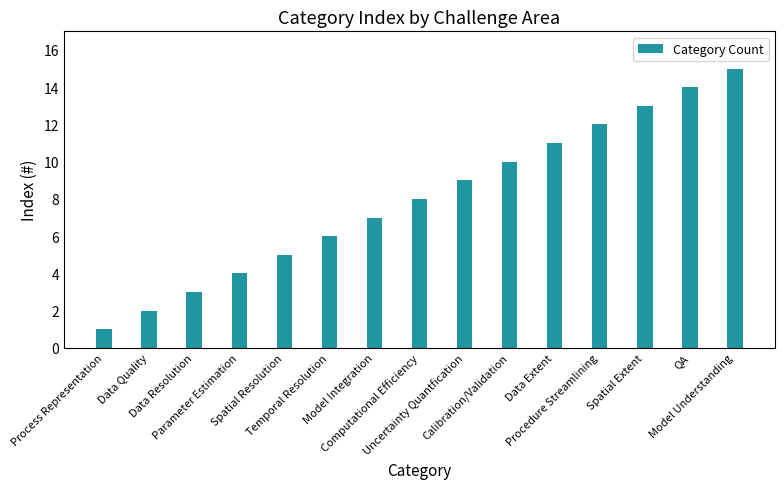

What is the ratio of the value at QA to the value at Procedure Streamlining?

1.2